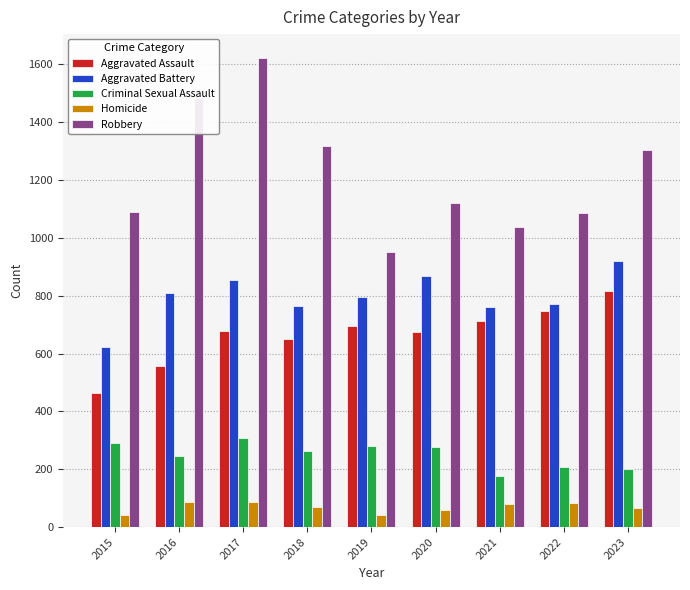

Which category has the highest value across all series?

2017